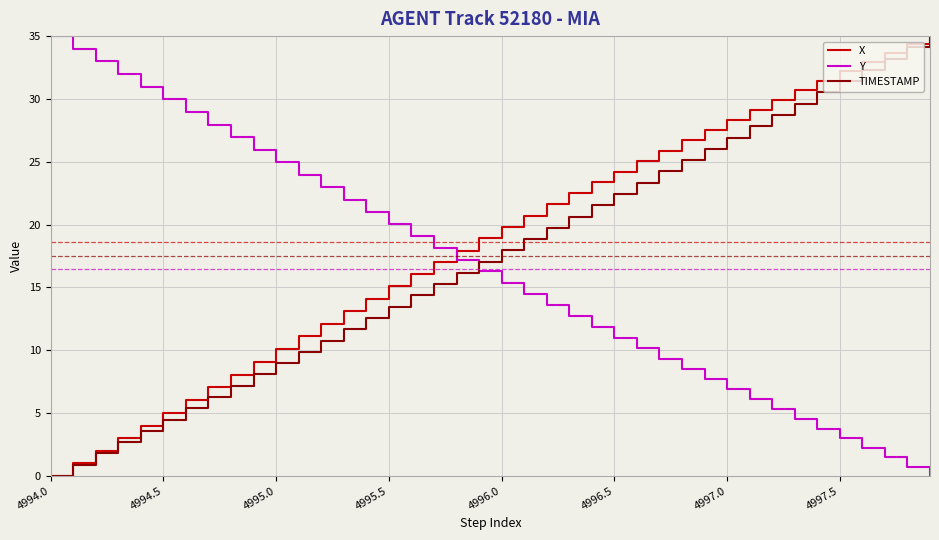

After their last crossing, which series has the higher values: TIMESTAMP or Y?

TIMESTAMP